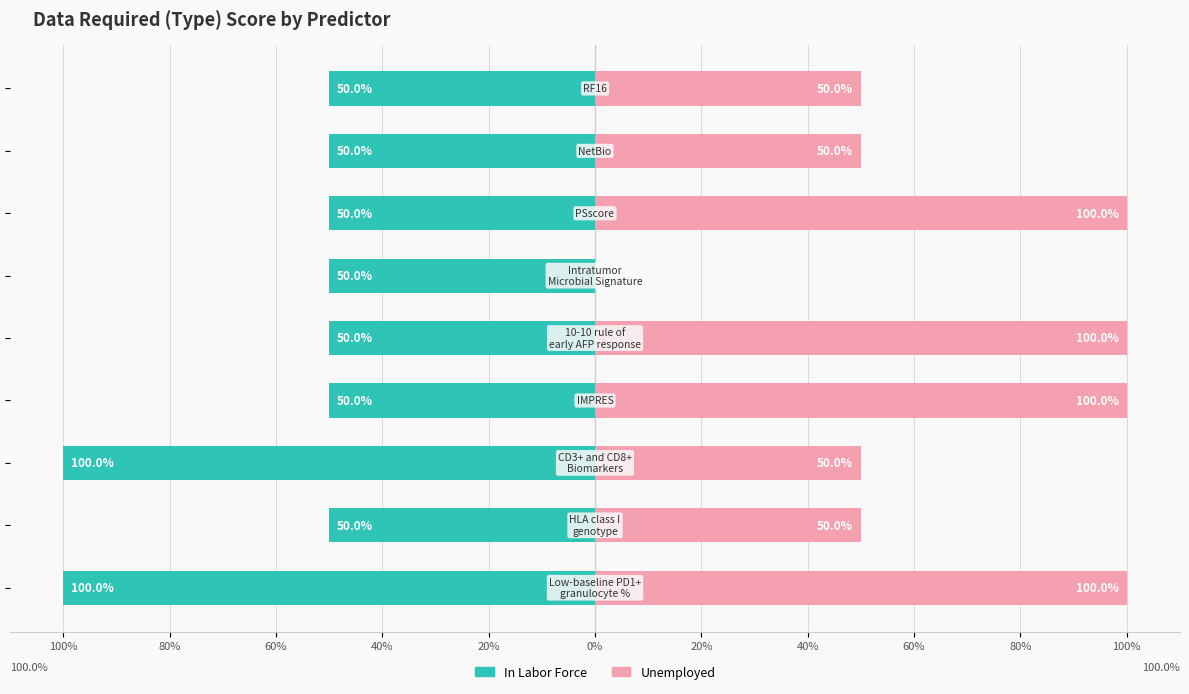

Rank the series by their average value, from highest to lowest.

Unemployed, In Labor Force